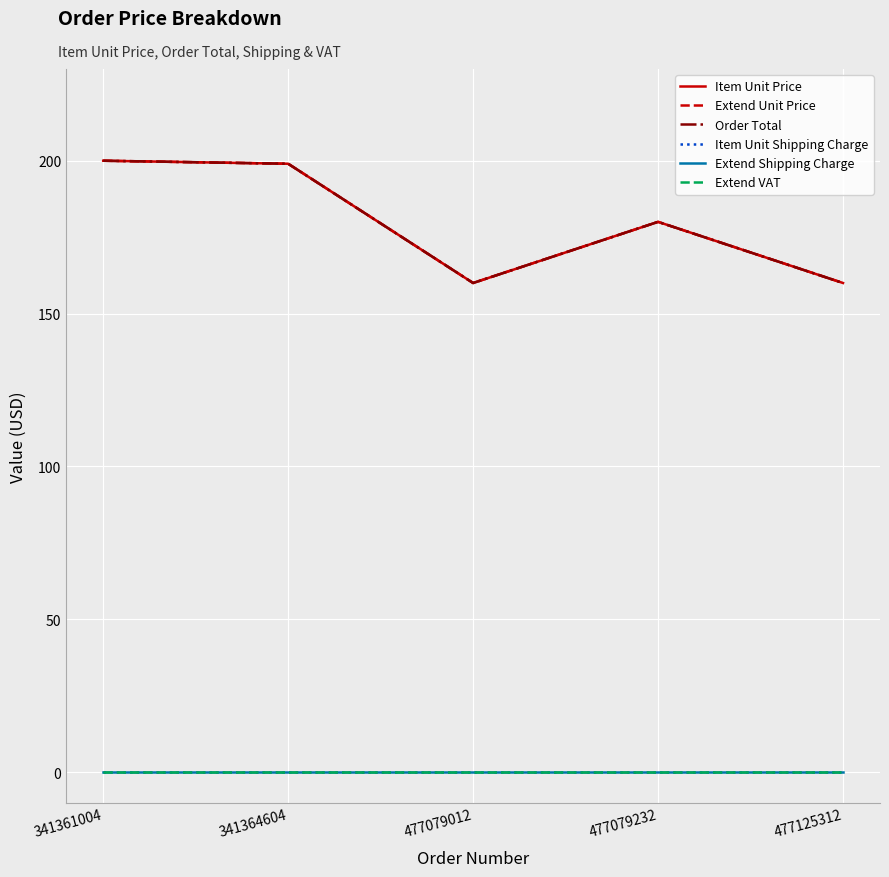

True or false: Item Unit Price and Order Total cross at least once.

False